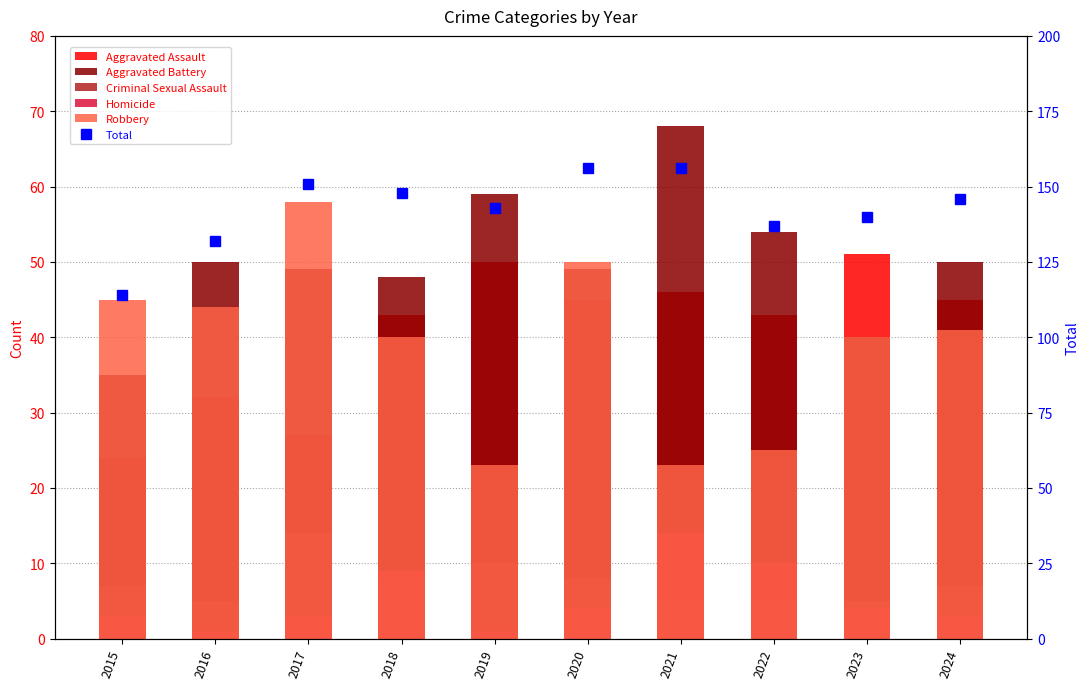

Rank the series by their maximum value, from lowest to highest.

Criminal Sexual Assault, Homicide, Aggravated Assault, Robbery, Aggravated Battery, Total